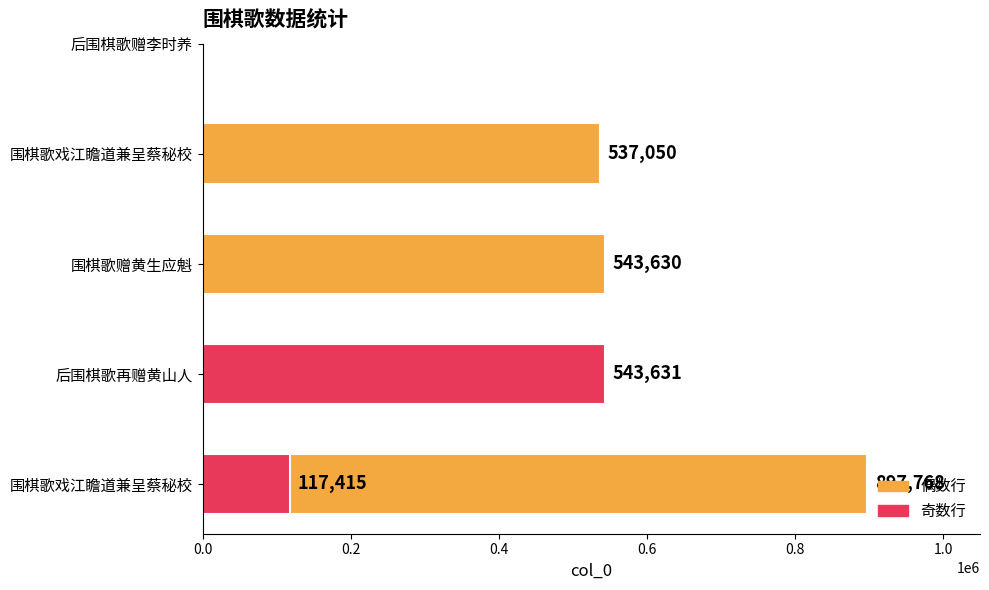

Read the value at 围棋歌赠黄生应魁, to the nearest 50.

543650